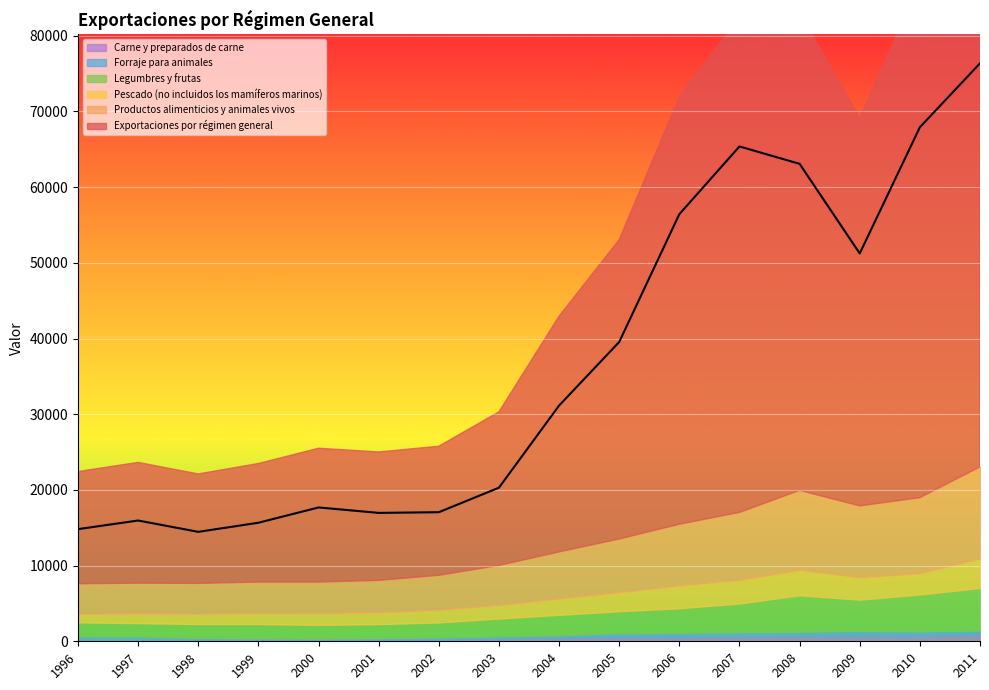

How many categories are shown in the chart?

16